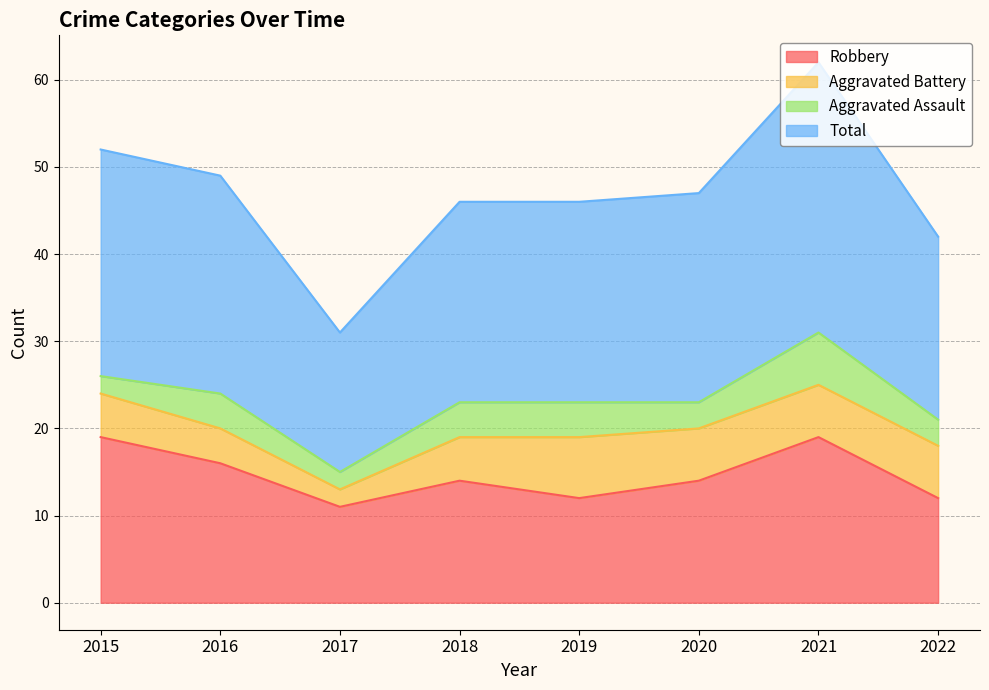

How many interior local peaks does the Robbery series have?

2